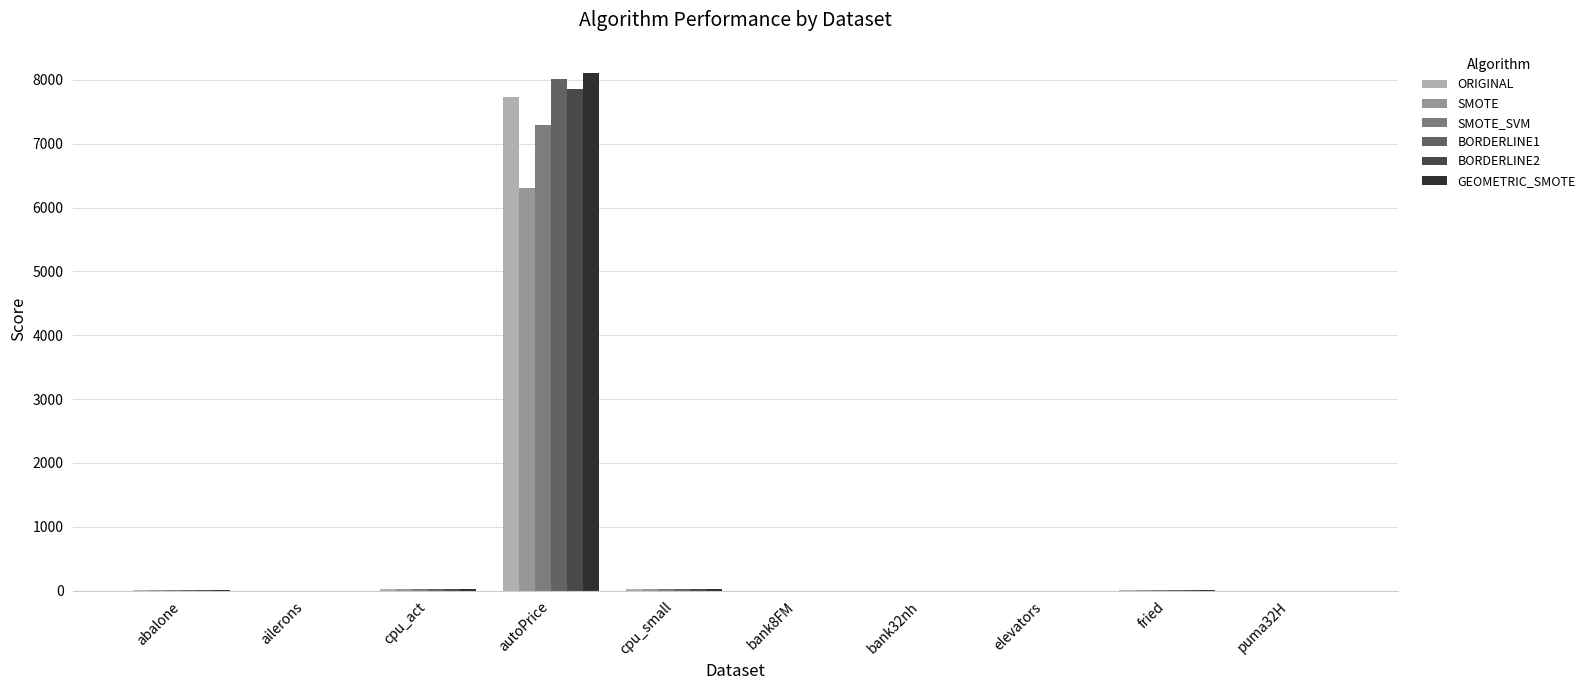

What is the sum of all ORIGINAL values?

7789.2